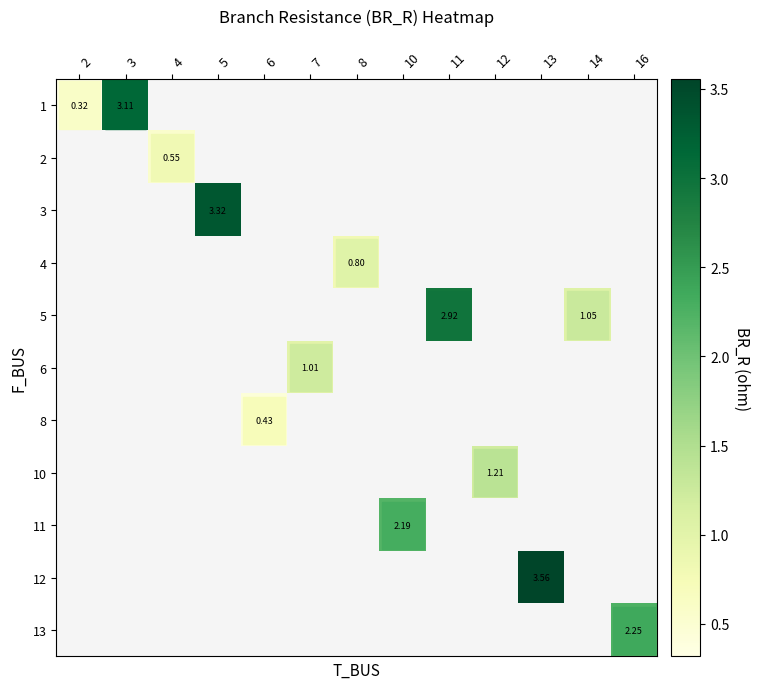

How many series are shown in this chart?

11